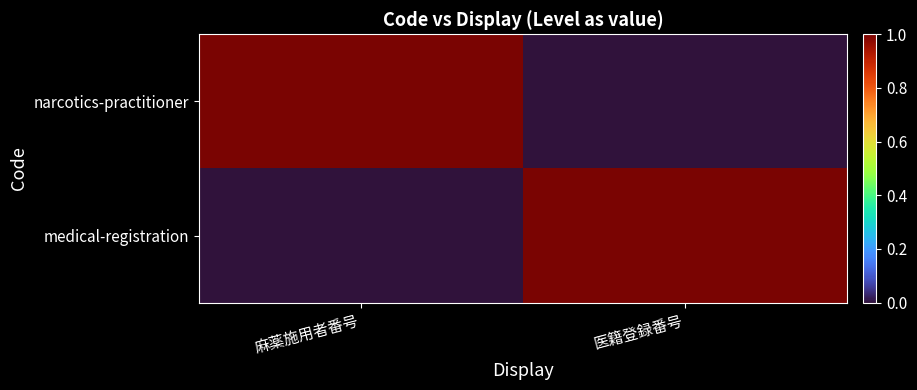

Reading left to right, transcribe all the data shown in this chart.

narcotics-practitioner: 麻薬施用者番号=1	医籍登録番号=0
medical-registration: 麻薬施用者番号=0	医籍登録番号=1